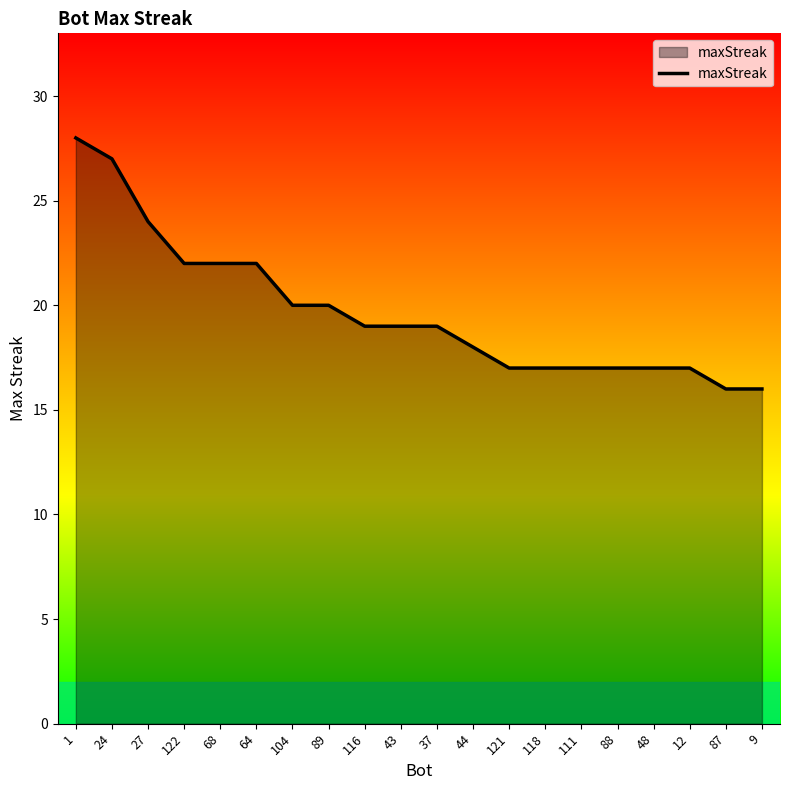

The chart shows a value of 31 at 44. True or false?

False